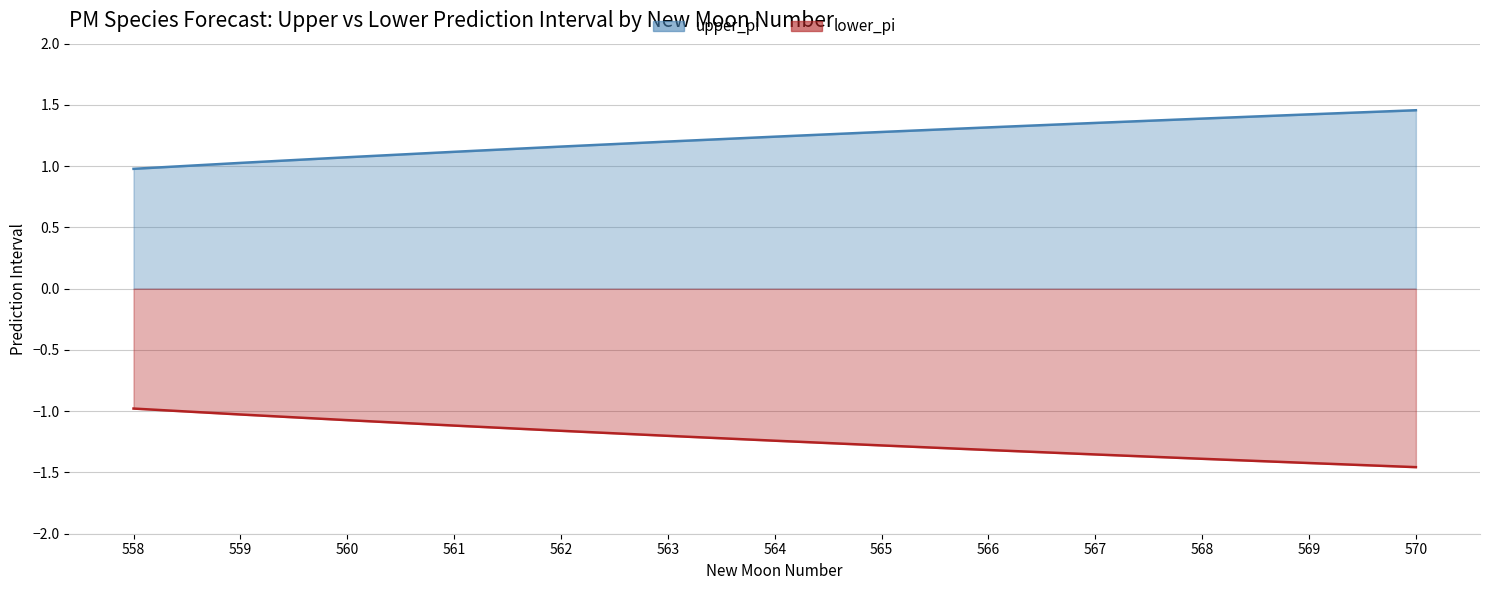

True or false: upper_pi has more than 1 points higher than both neighbors.

False